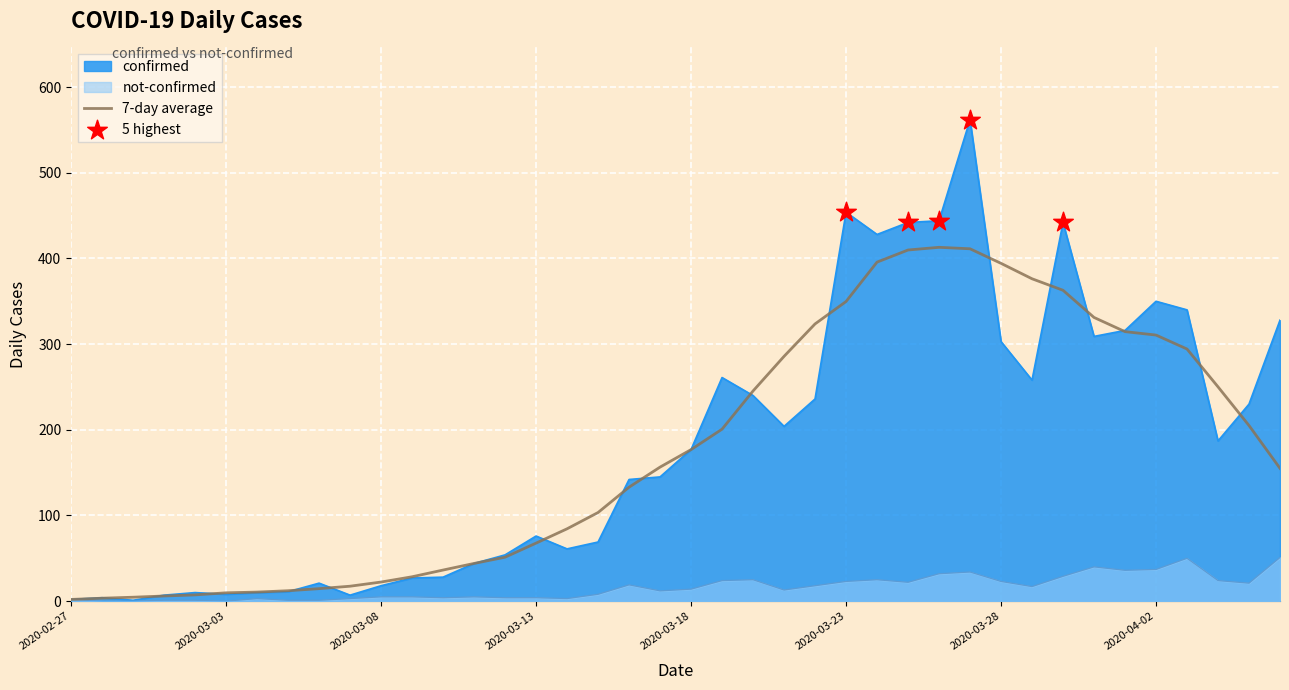

What are all the series names shown in the legend?

confirmed, not-confirmed